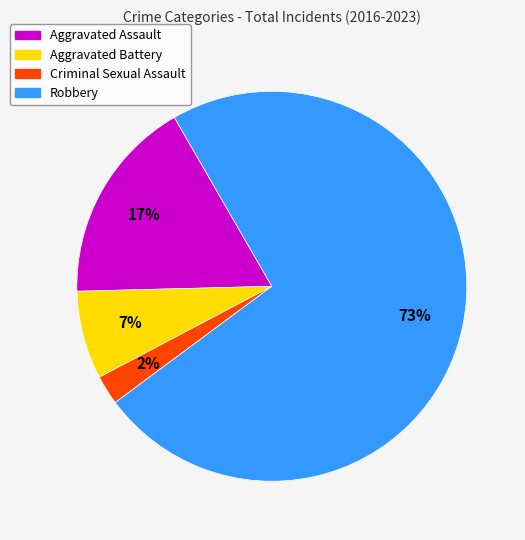

Count the number of slices in the pie.

4